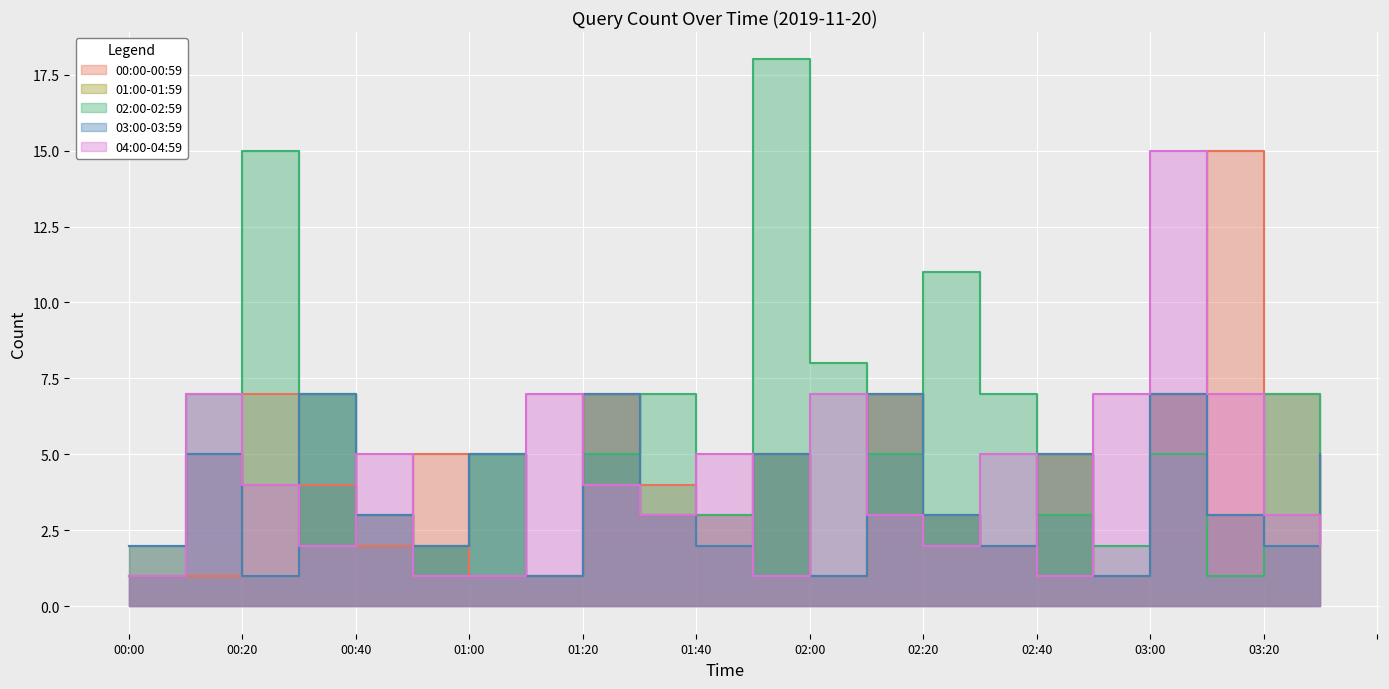

Where is 01:00-01:59 nearest to the value 4?

00:10